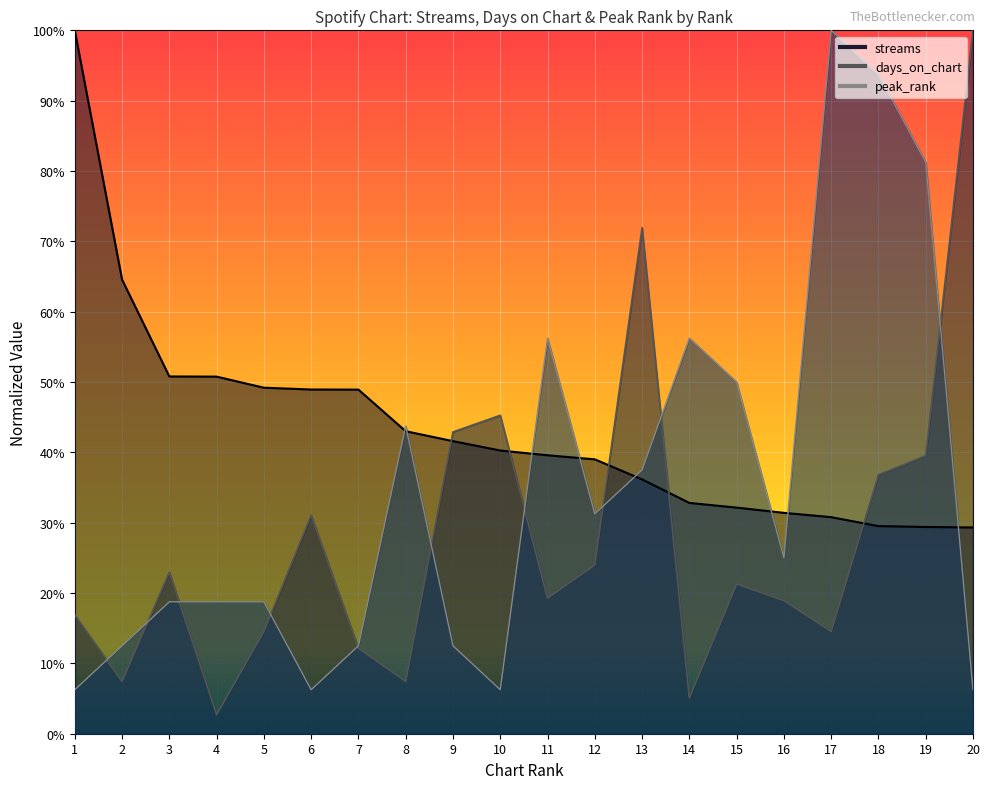

Reading left to right, what are all the values shown in this chart?

streams: 1=1.0	2=0.6	3=0.5	4=0.5	5=0.5	6=0.5	7=0.5	8=0.4	9=0.4	10=0.4	11=0.4	12=0.4	13=0.4	14=0.3	15=0.3	16=0.3	17=0.3	18=0.3	19=0.3	20=0.3
days_on_chart: 1=0.2	2=0.1	3=0.2	4=0.0	5=0.1	6=0.3	7=0.1	8=0.1	9=0.4	10=0.5	11=0.2	12=0.2	13=0.7	14=0.1	15=0.2	16=0.2	17=0.1	18=0.4	19=0.4	20=1.0
peak_rank: 1=0.1	2=0.1	3=0.2	4=0.2	5=0.2	6=0.1	7=0.1	8=0.4	9=0.1	10=0.1	11=0.6	12=0.3	13=0.4	14=0.6	15=0.5	16=0.2	17=1.0	18=0.9	19=0.8	20=0.1